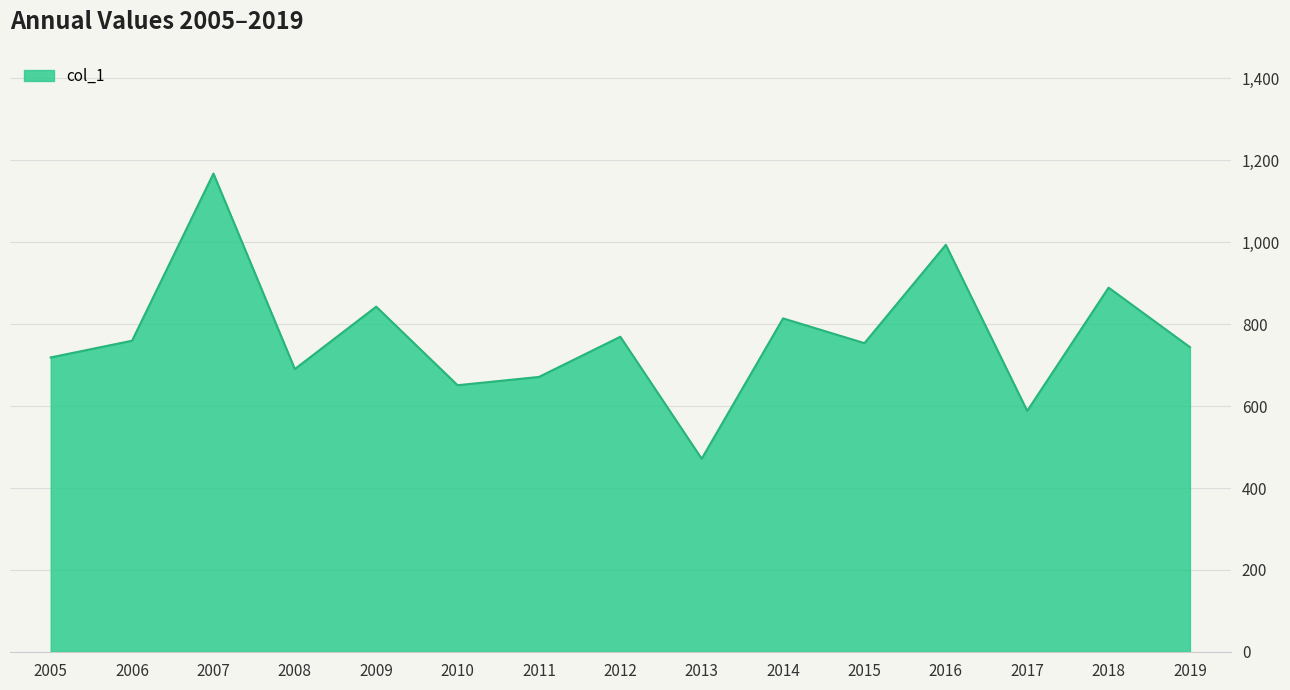

True or false: the data has more than 1 interior local peaks.

True